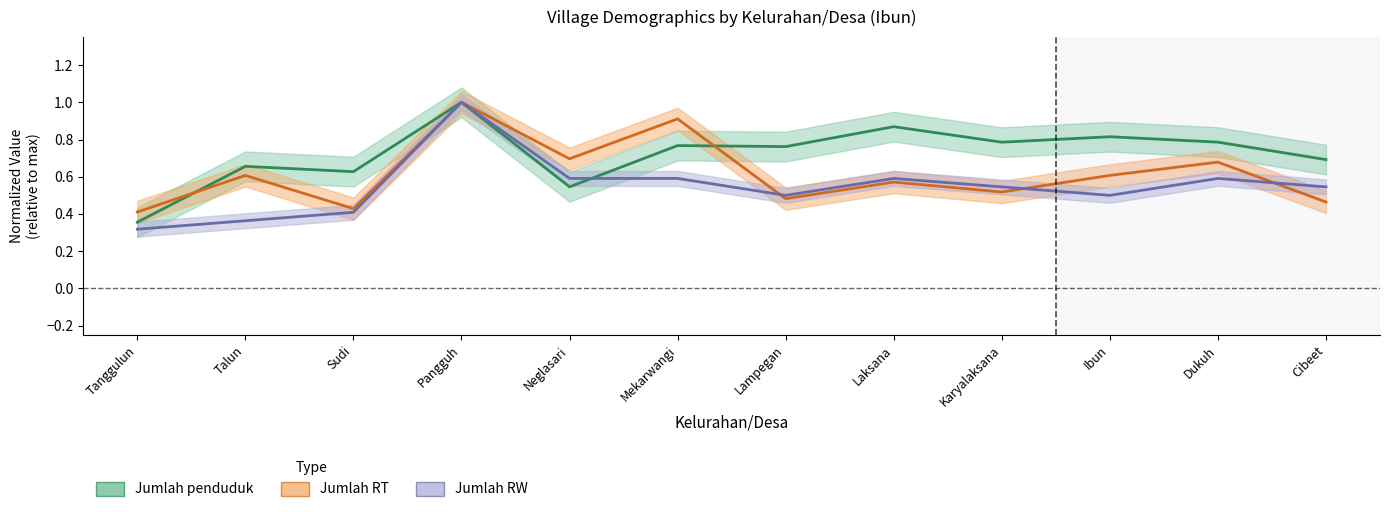

What is the label of the 3rd point from the left?

Sudi